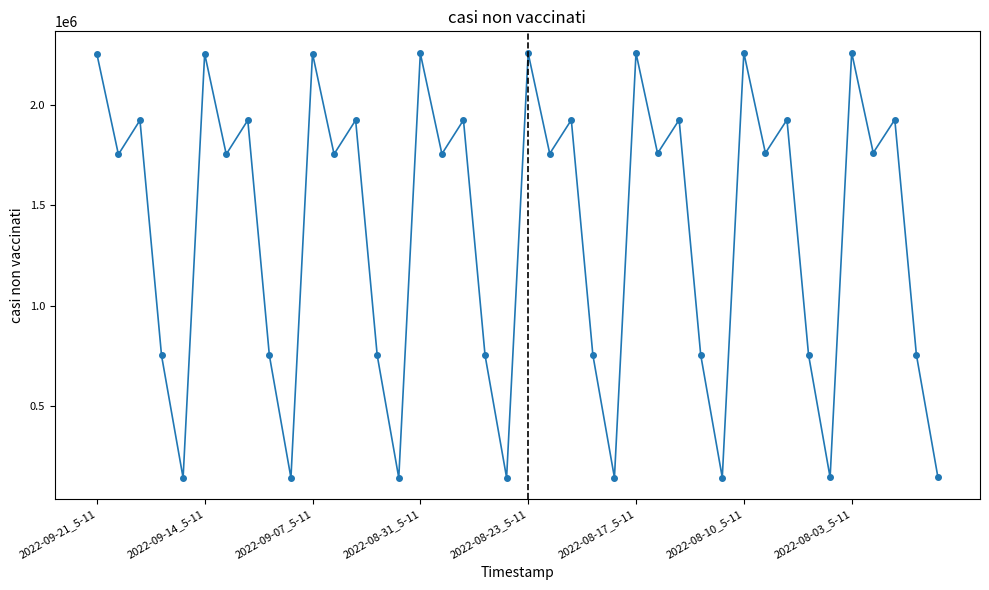

What is the minimum value shown in the chart?

141543